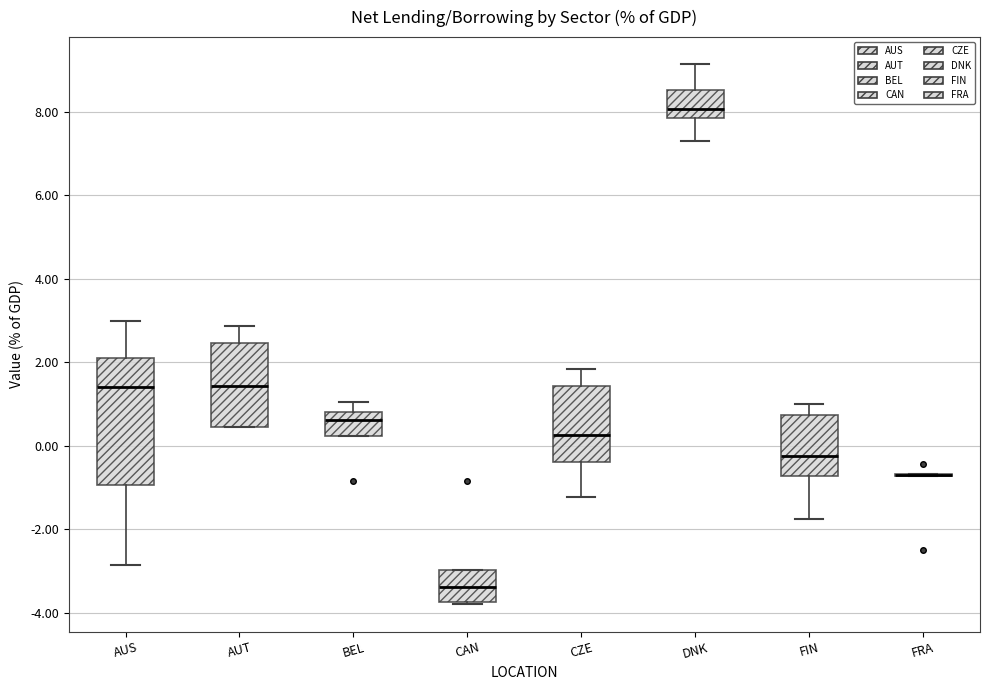

Comparing the boxes themselves (not the whiskers), which one is the tallest?

AUS